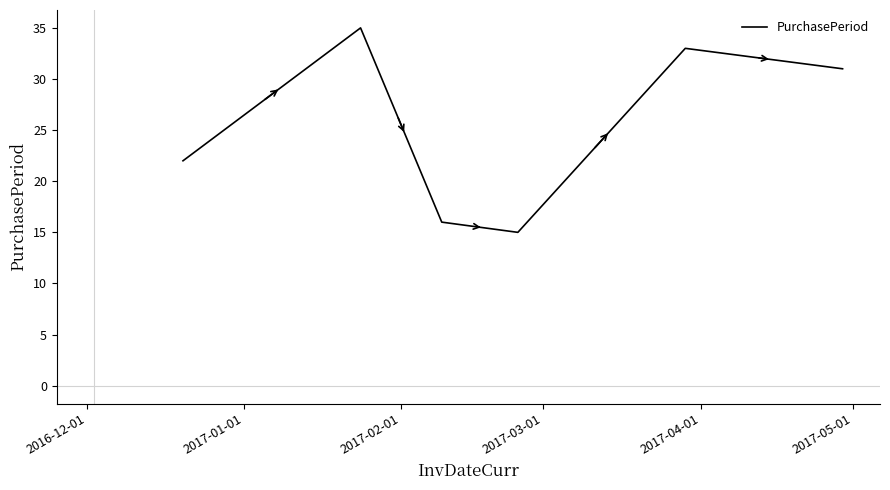

What is the maximum value shown in the chart?

35